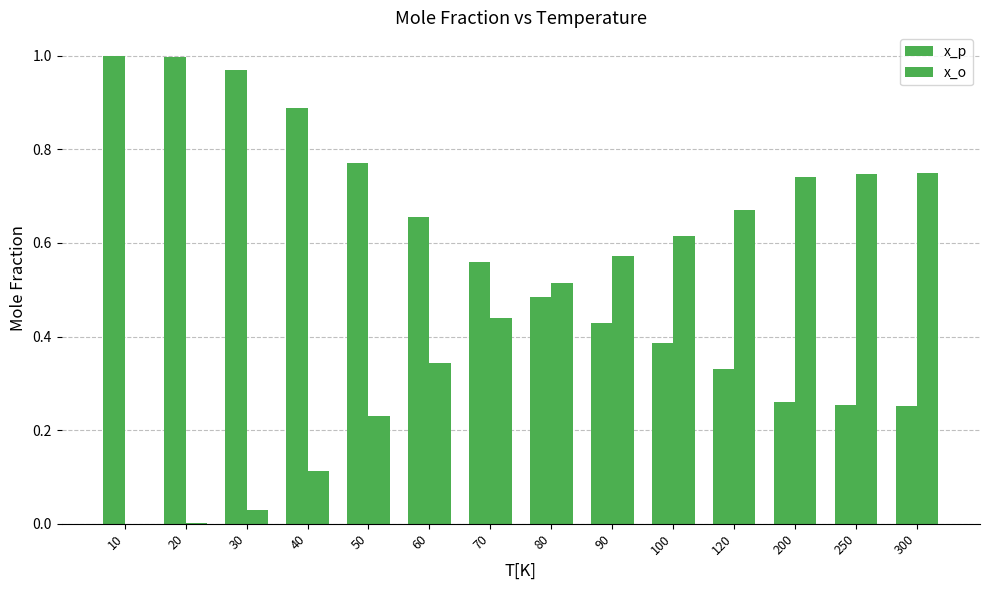

Are the bars grouped side by side (vs. stacked)?

Yes